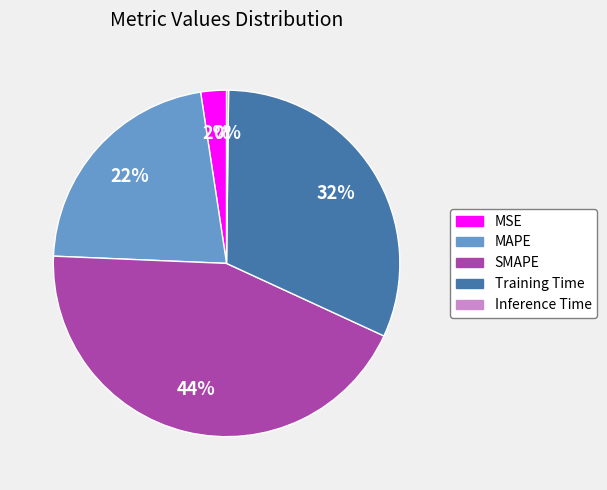

Which has a higher value, MSE or MAPE?

MAPE